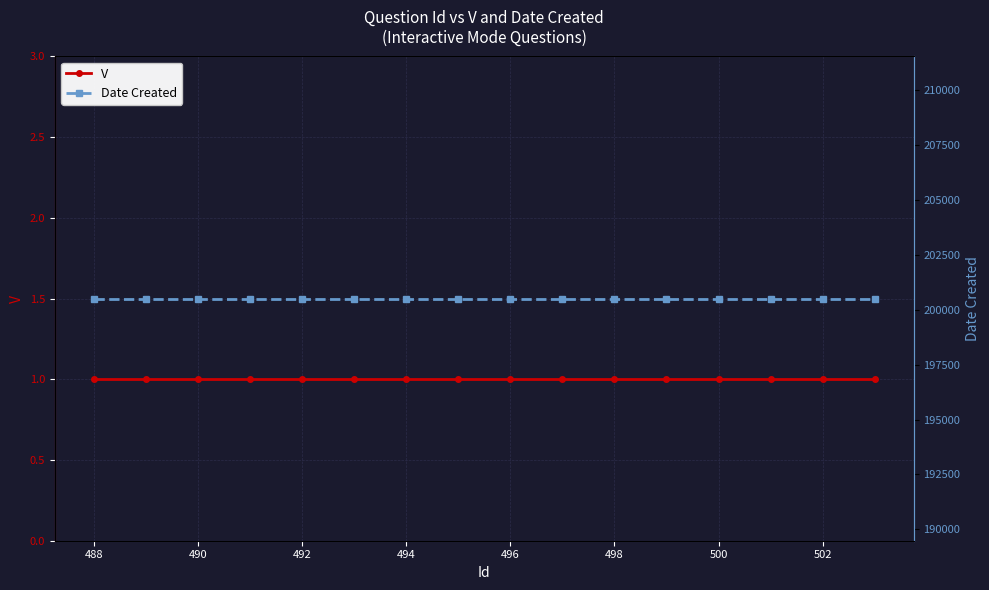

Does the chart display data point markers on the line(s)?

Yes